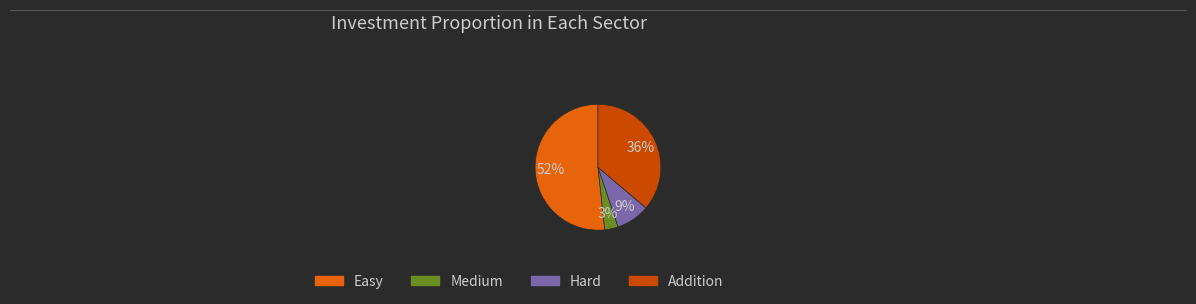

Is Easy the majority of the pie?

Yes